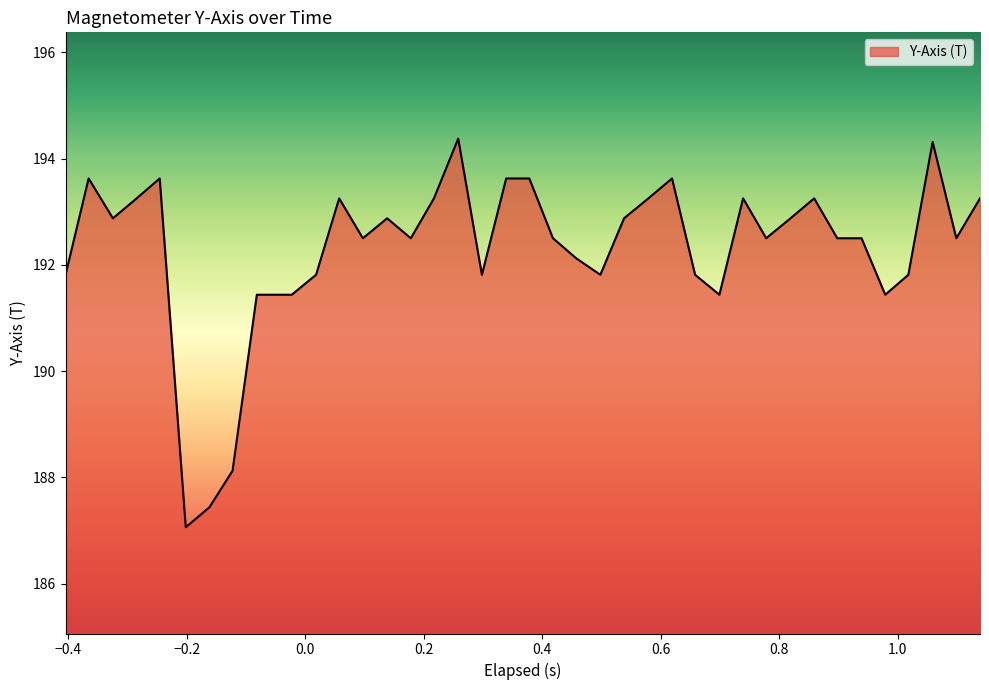

What is the maximum value shown in the chart?

194.4